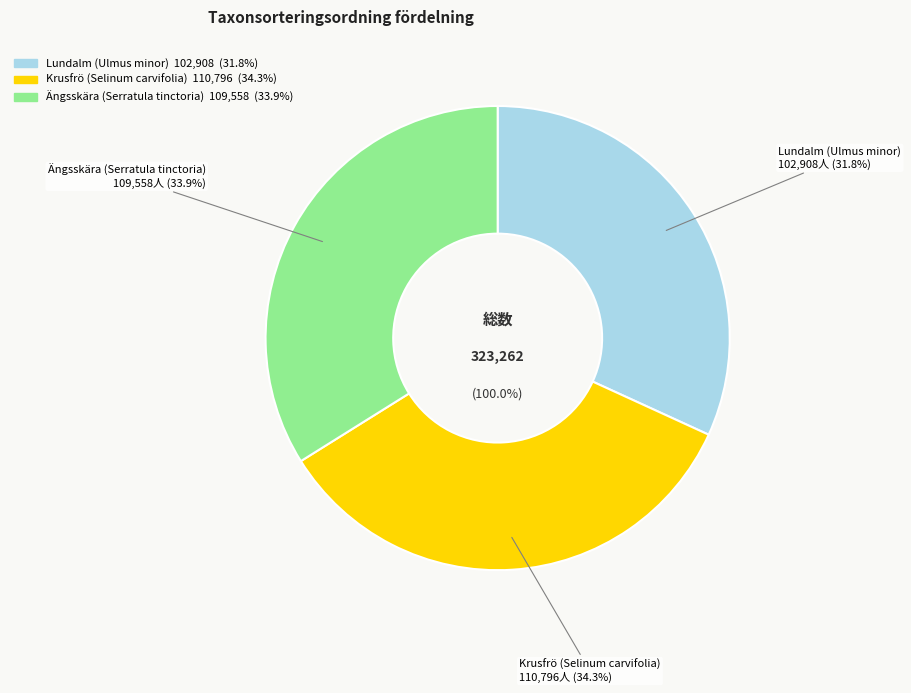

How many segments does this pie chart have?

3